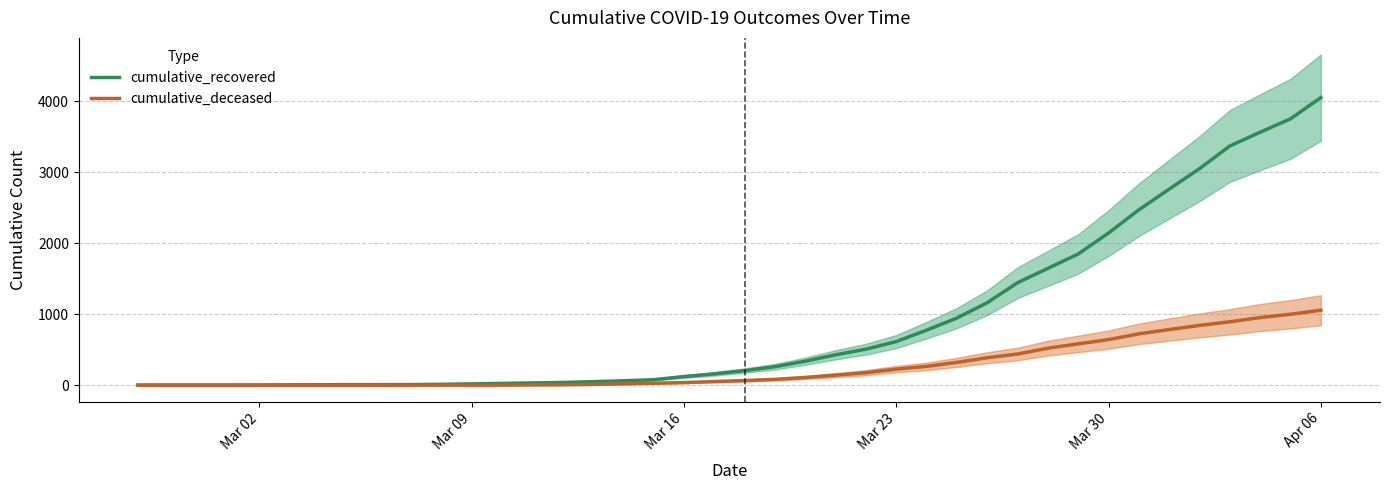

At which label is cumulative_recovered closest to 2028?

Mar 30